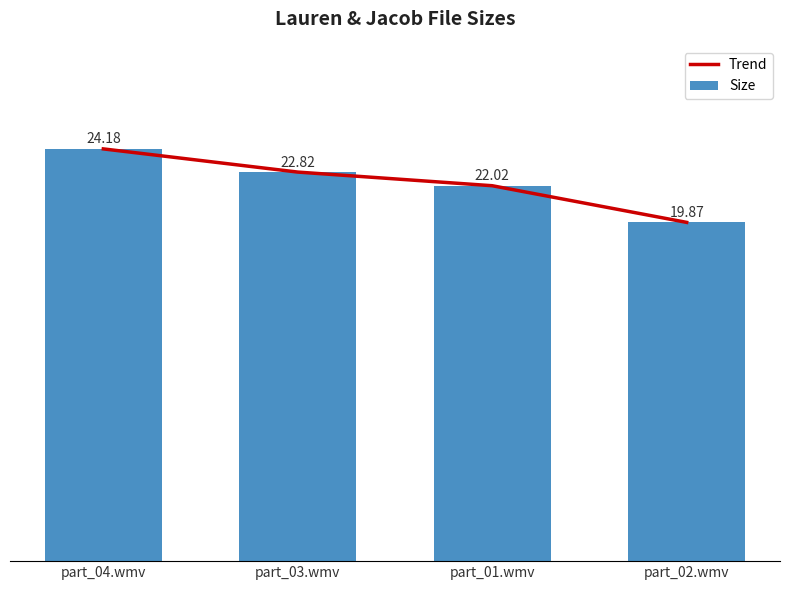

What is the maximum value shown in the chart?

24.2